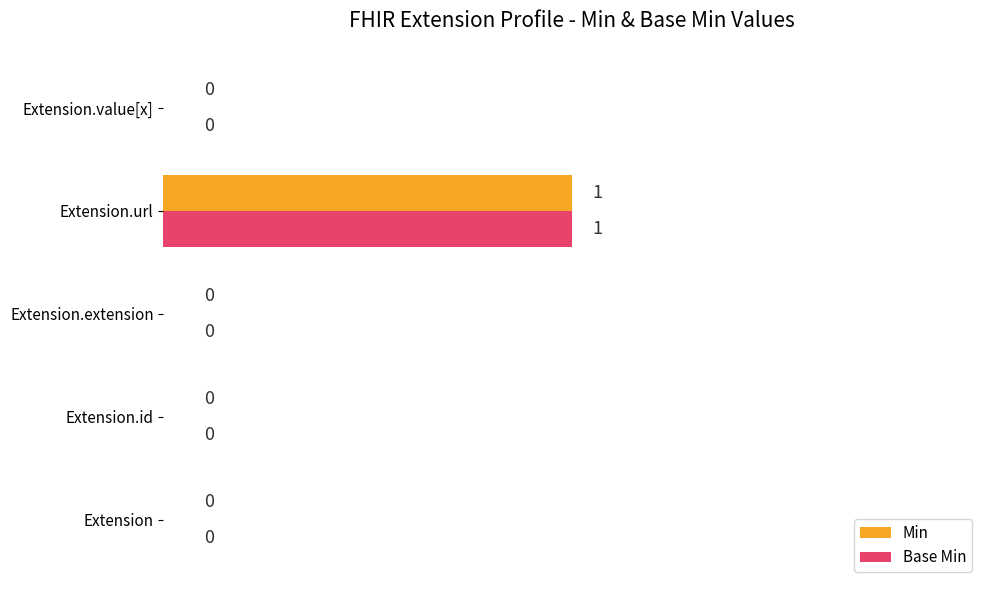

True or false: Min has a value of 0 at Extension.extension.

True